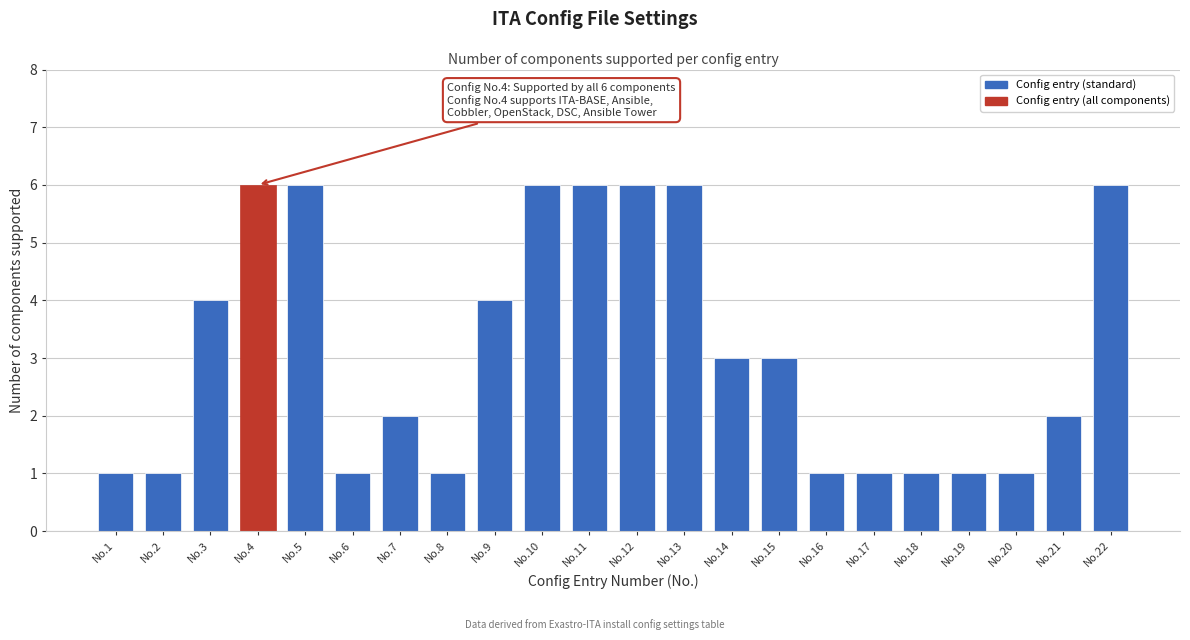

Reading right to left, extract all data points from this chart.

No.22=6	No.21=2	No.20=1	No.19=1	No.18=1	No.17=1	No.16=1	No.15=3	No.14=3	No.13=6	No.12=6	No.11=6	No.10=6	No.9=4	No.8=1	No.7=2	No.6=1	No.5=6	No.4=6	No.3=4	No.2=1	No.1=1